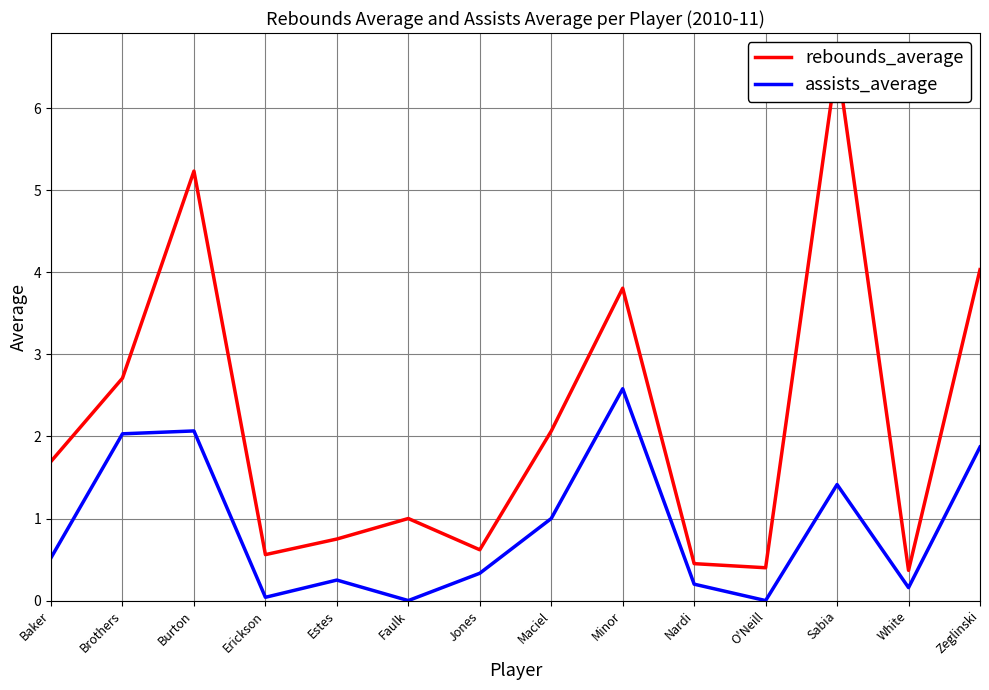

Is the value of assists_average at Sabia greater than the value of rebounds_average at Erickson?

Yes